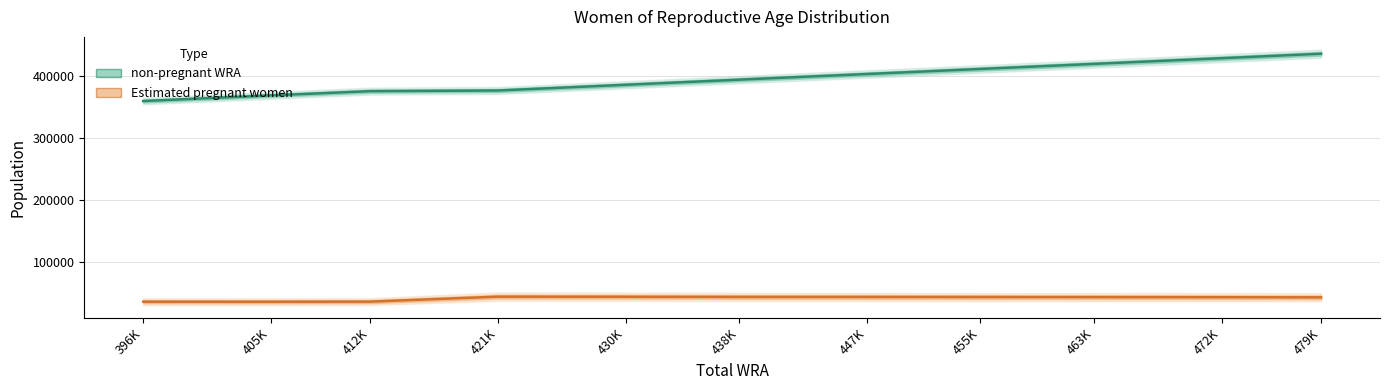

What is the average value of the Estimated pregnant women series?

42258.5